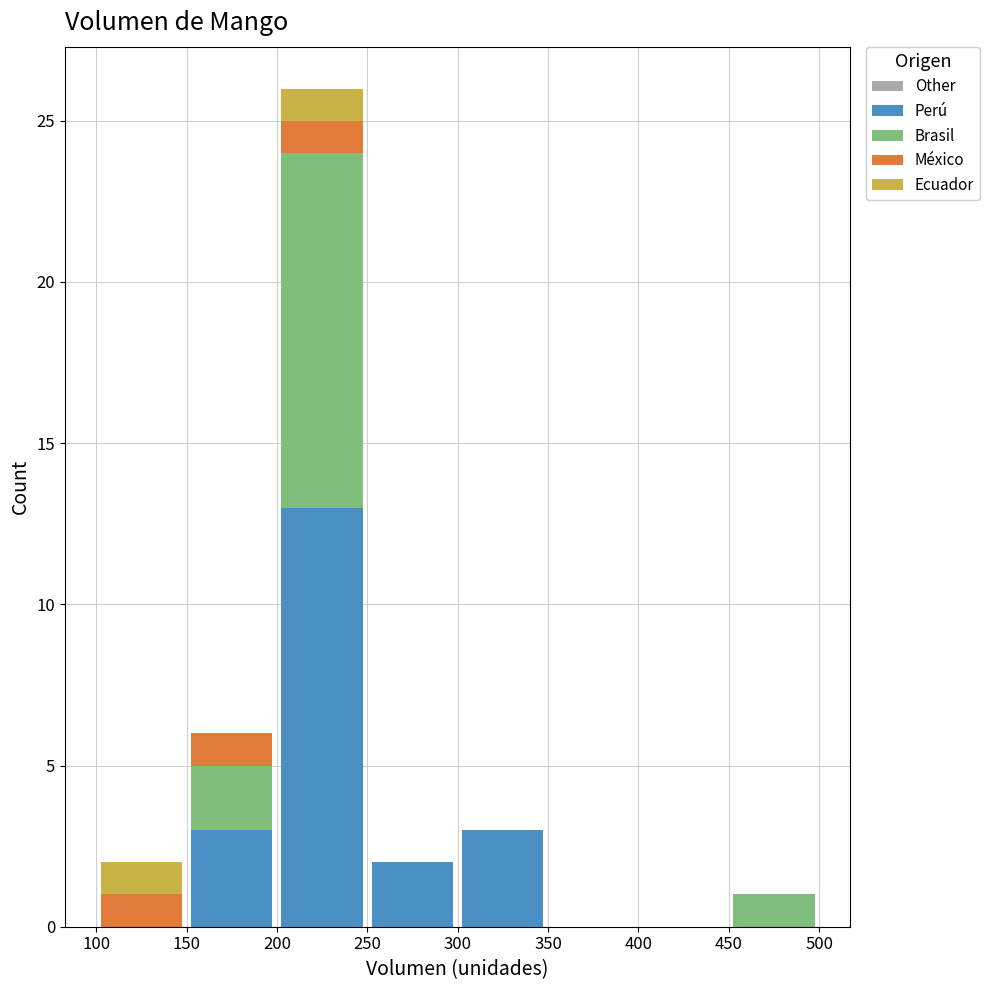

Which range on the x-axis has the tallest stacked bar (by total height)?

200 to 250